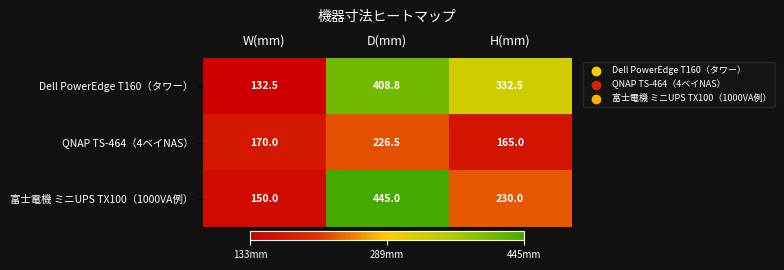

What is the difference between the highest and lowest values at W(mm)?

37.5